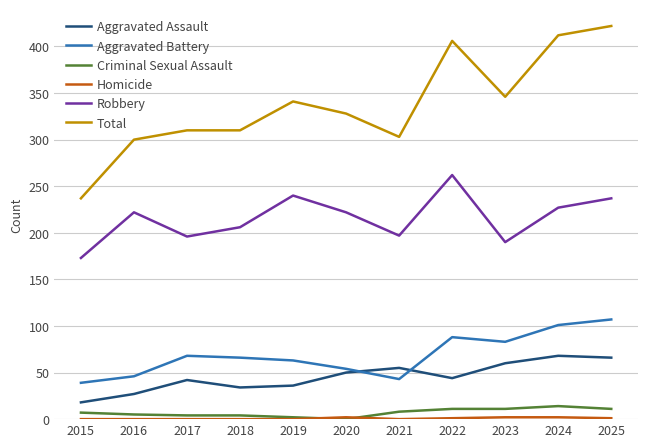

Where is the first local minimum for Robbery?

2017